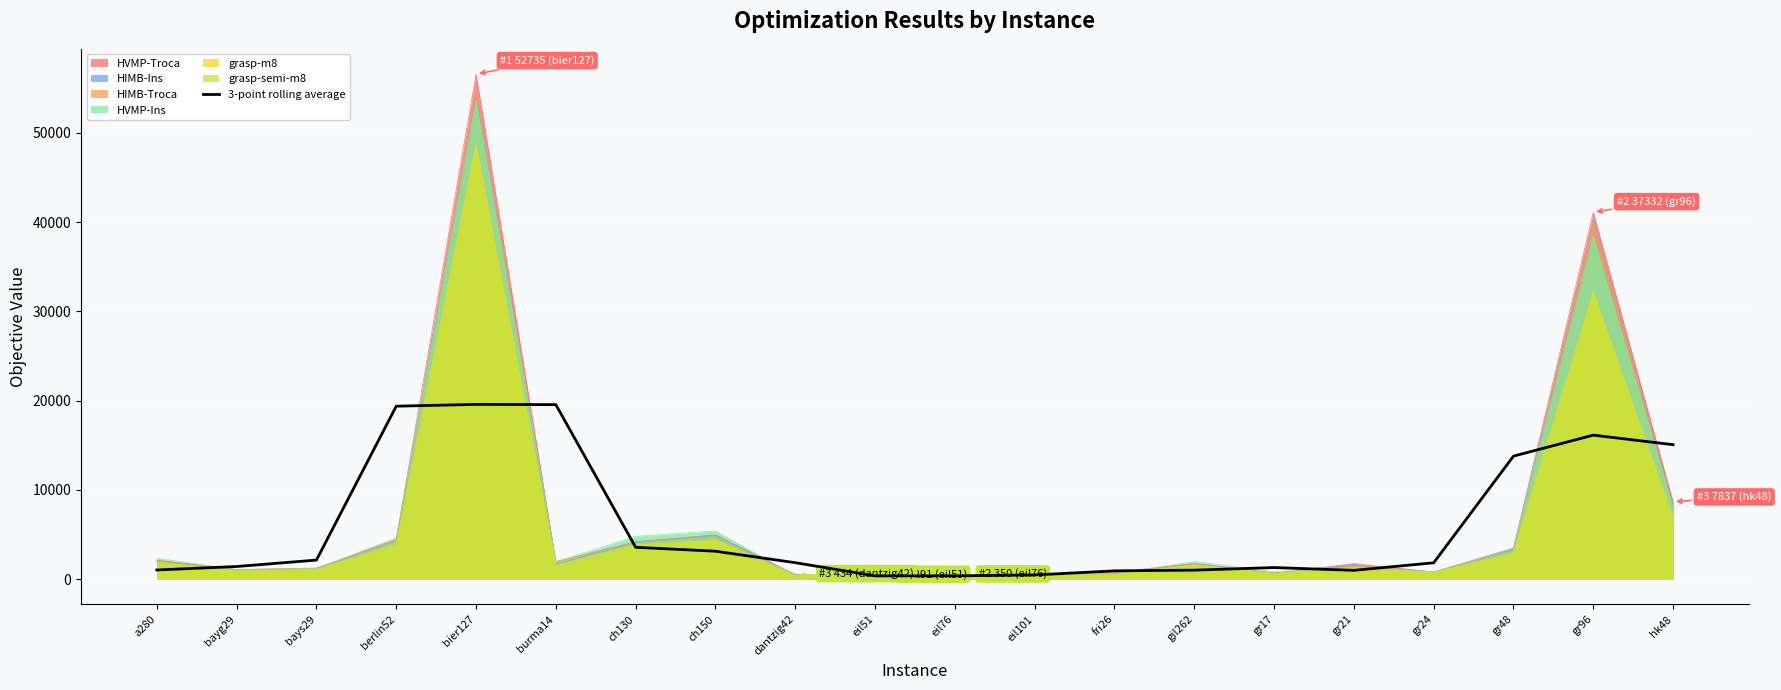

What is the difference between the values at bays29 and berlin52?

17242.0